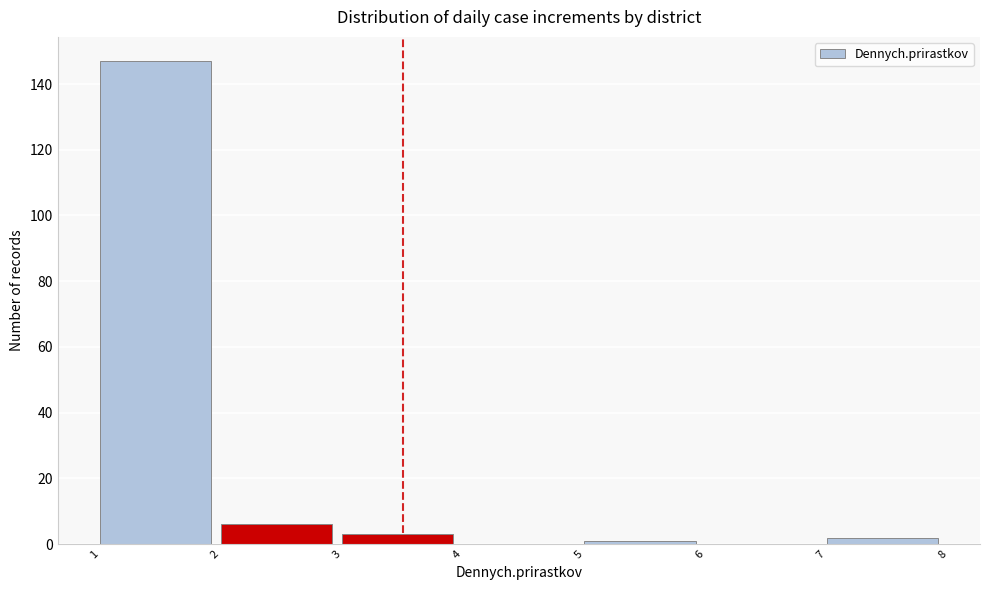

Reading left to right, transcribe this chart: for each bar, give the range it covers on the x-axis and its height. The values are not printed on the chart, so give them approximately, as read against the axis.

1 to 2: 148
2 to 3: 6
3 to 4: 4
4 to 5: 0
5 to 6: under 2
6 to 7: 0
7 to 8: 2